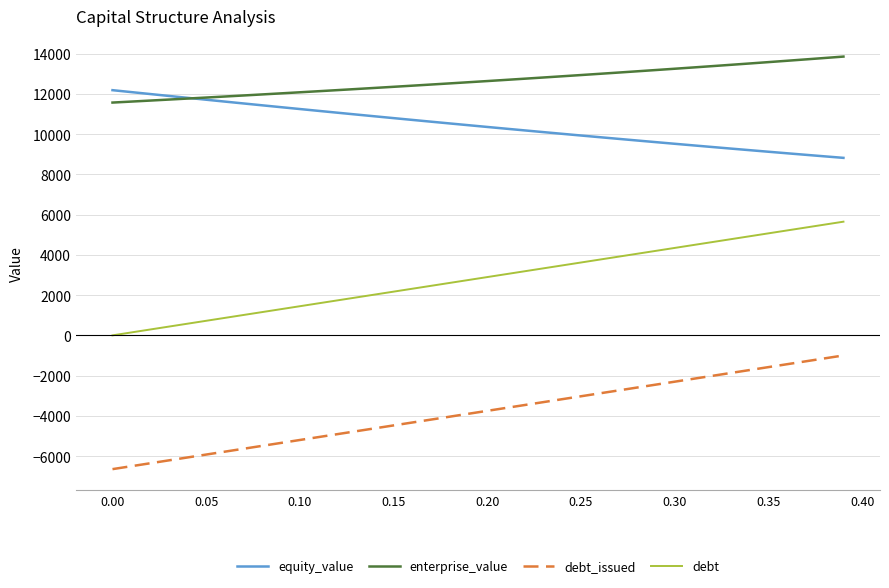

True or false: debt_issued and equity_value cross at least once.

False